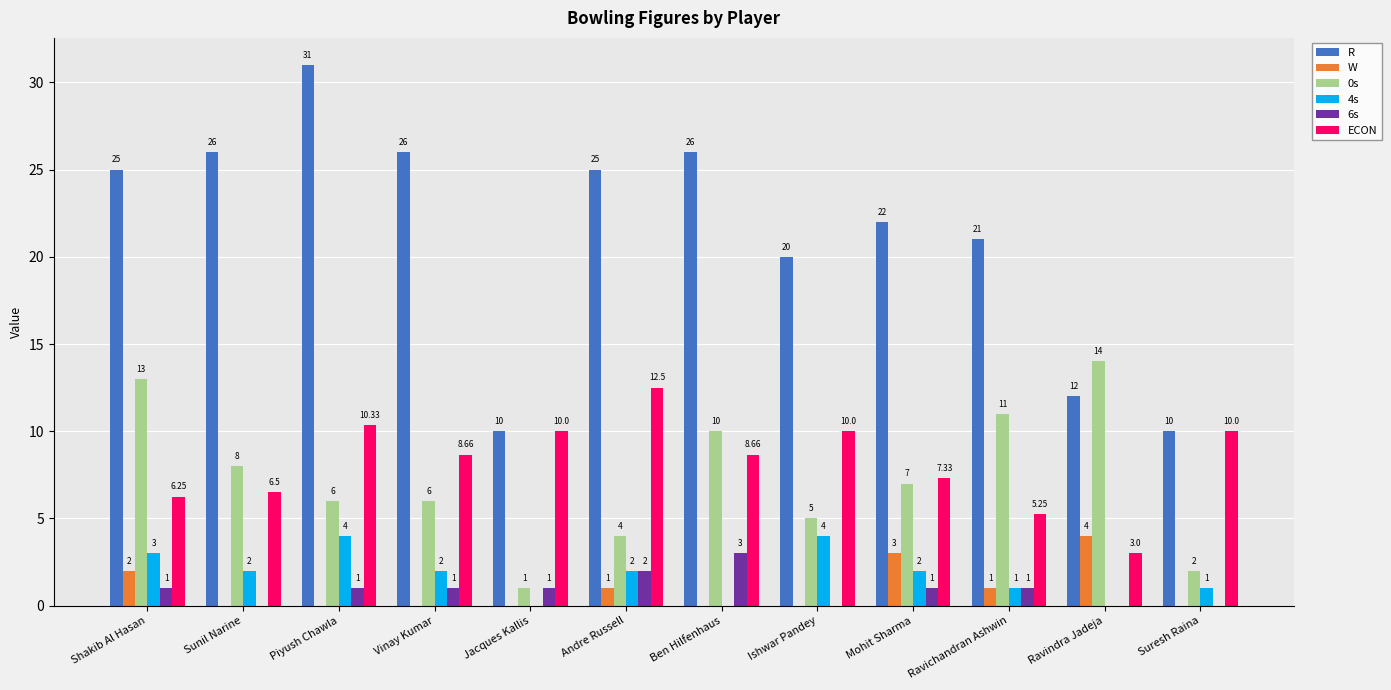

Between Jacques Kallis and Ishwar Pandey, which series saw the biggest shift?

R